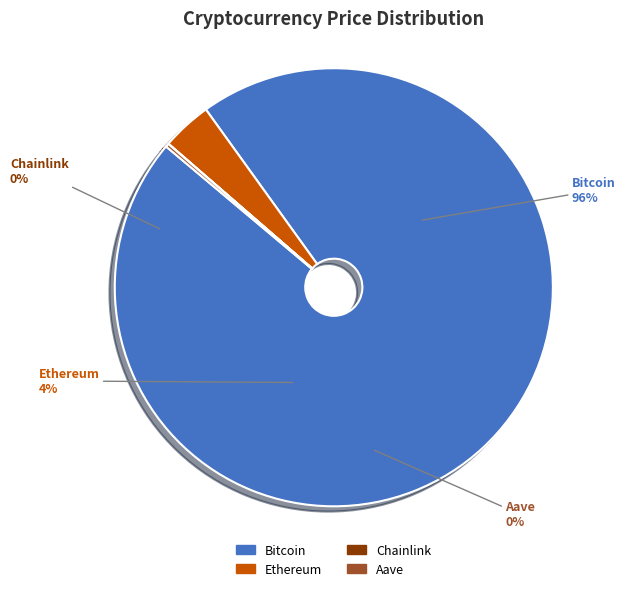

Which has a higher value, Bitcoin or Aave?

Bitcoin